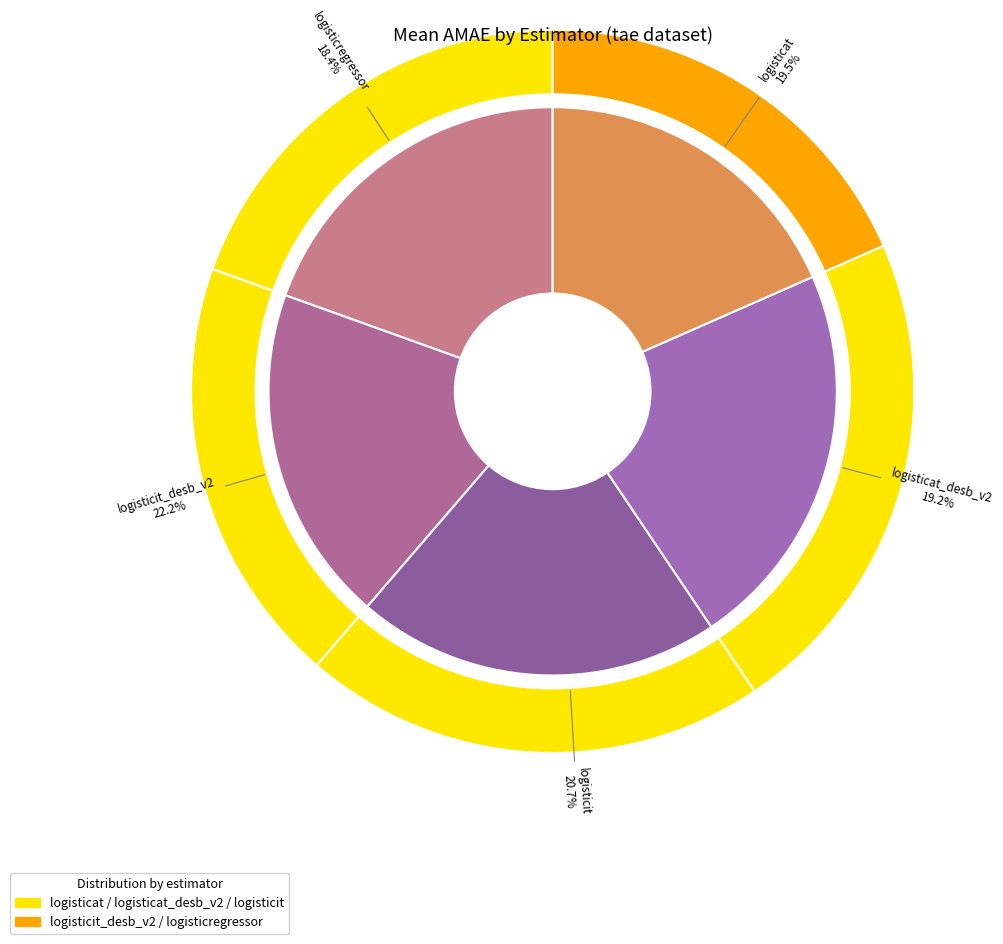

What is the largest slice in the pie chart?

logisticit_desb_v2